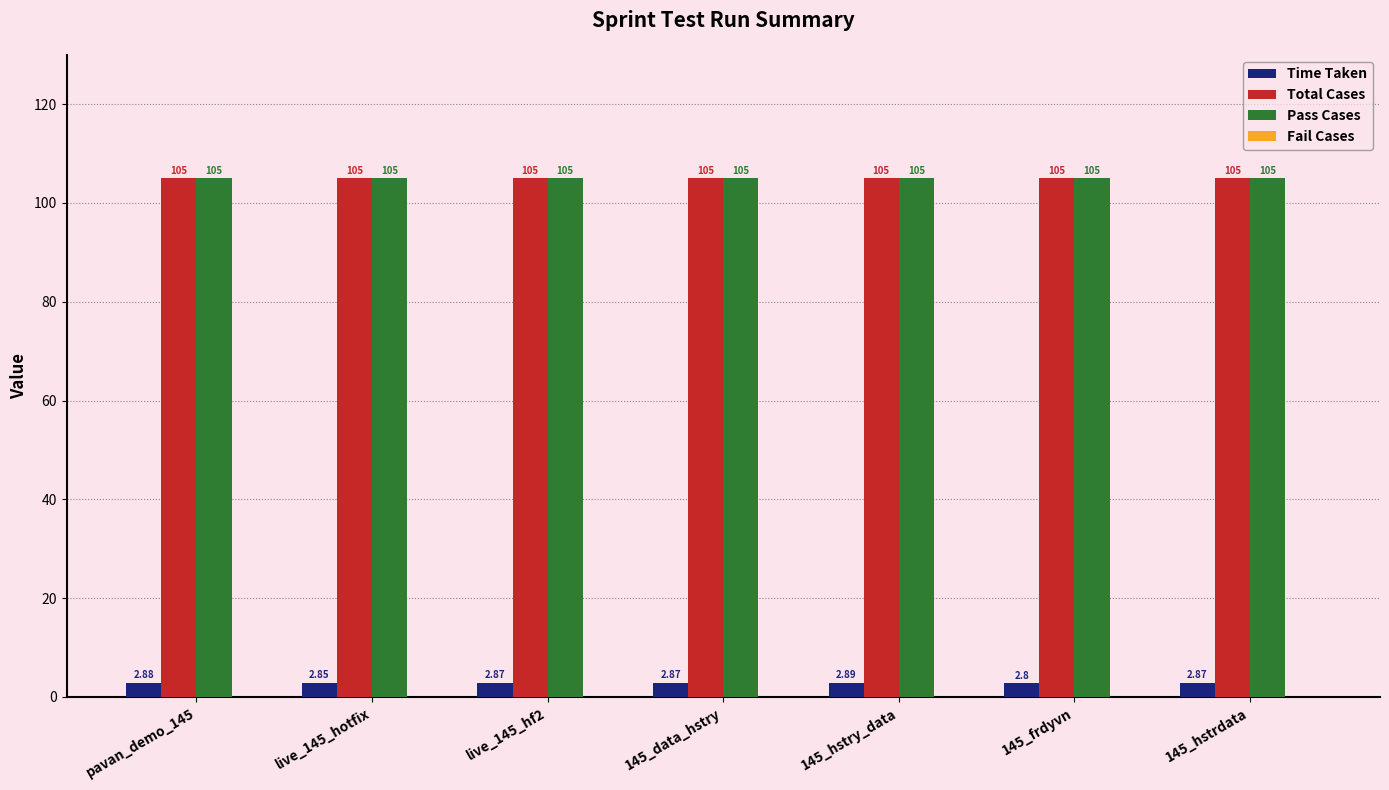

What is the greatest value displayed?

105.0